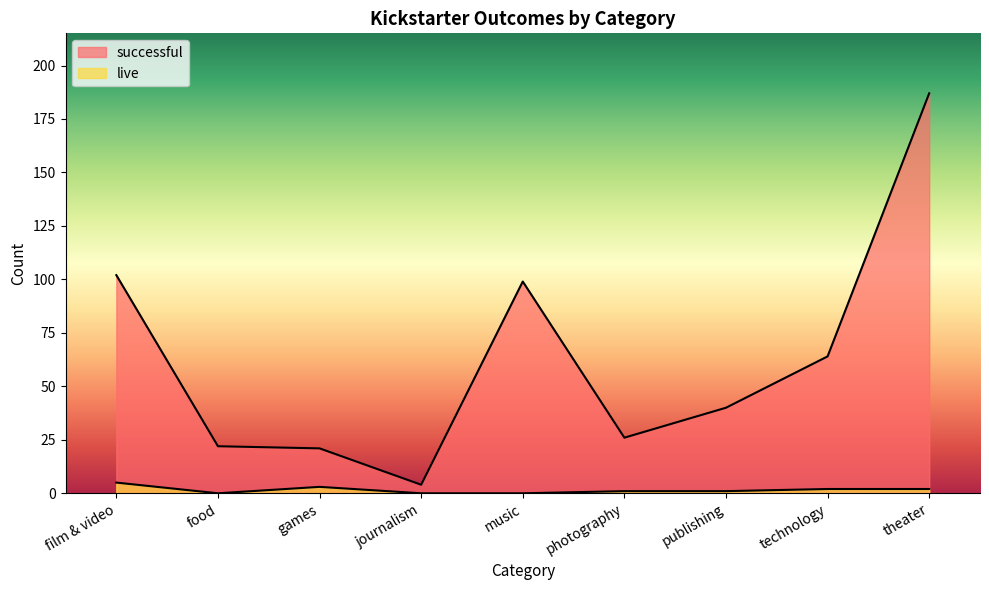

The live series shows -3 at food. True or false?

False